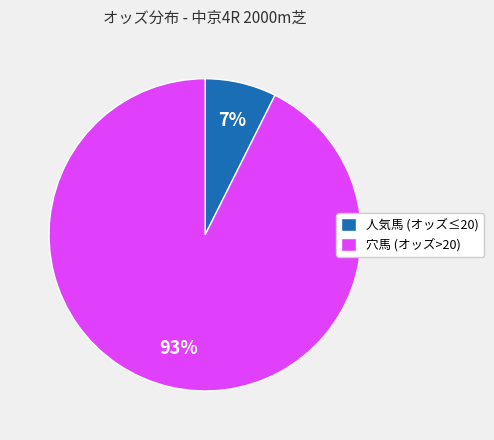

Is it true that 人気馬 (オッズ≤20) is 16% of the pie?

False